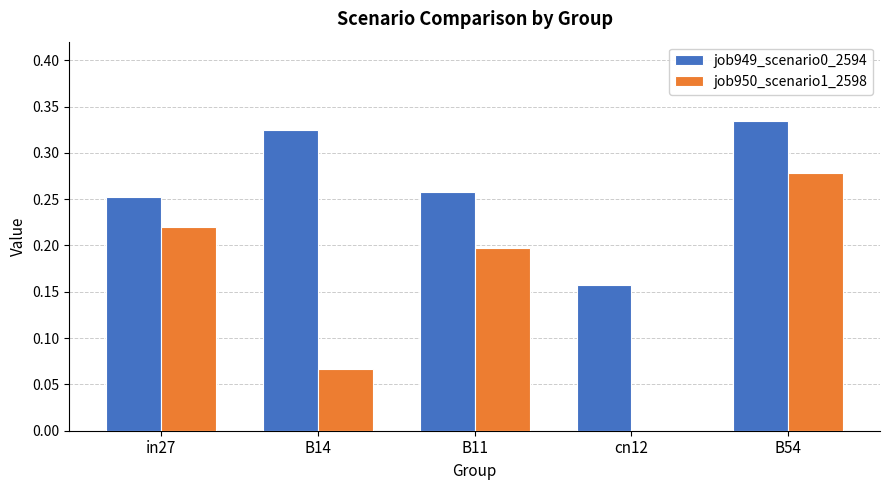

Which label corresponds to the largest value in the chart?

B54